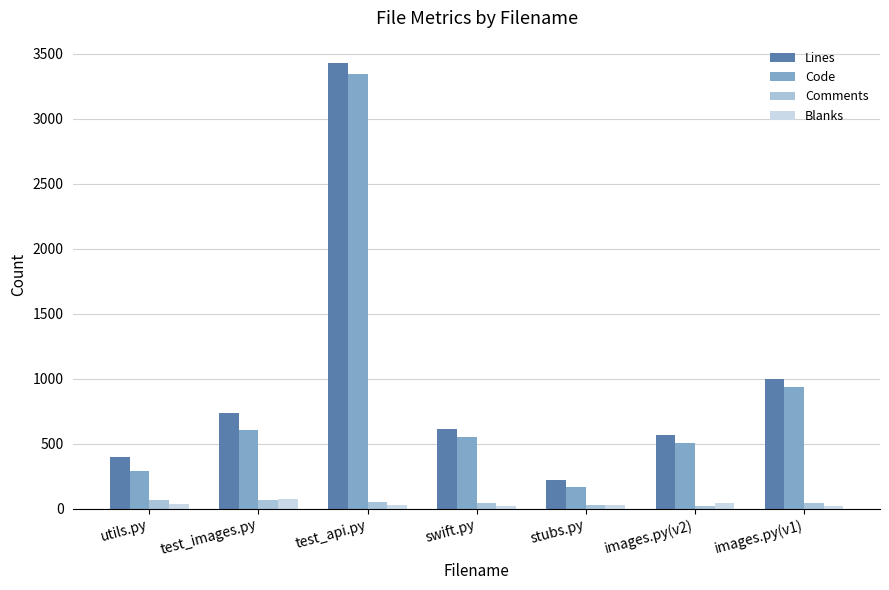

What is the average value of the Lines series?

995